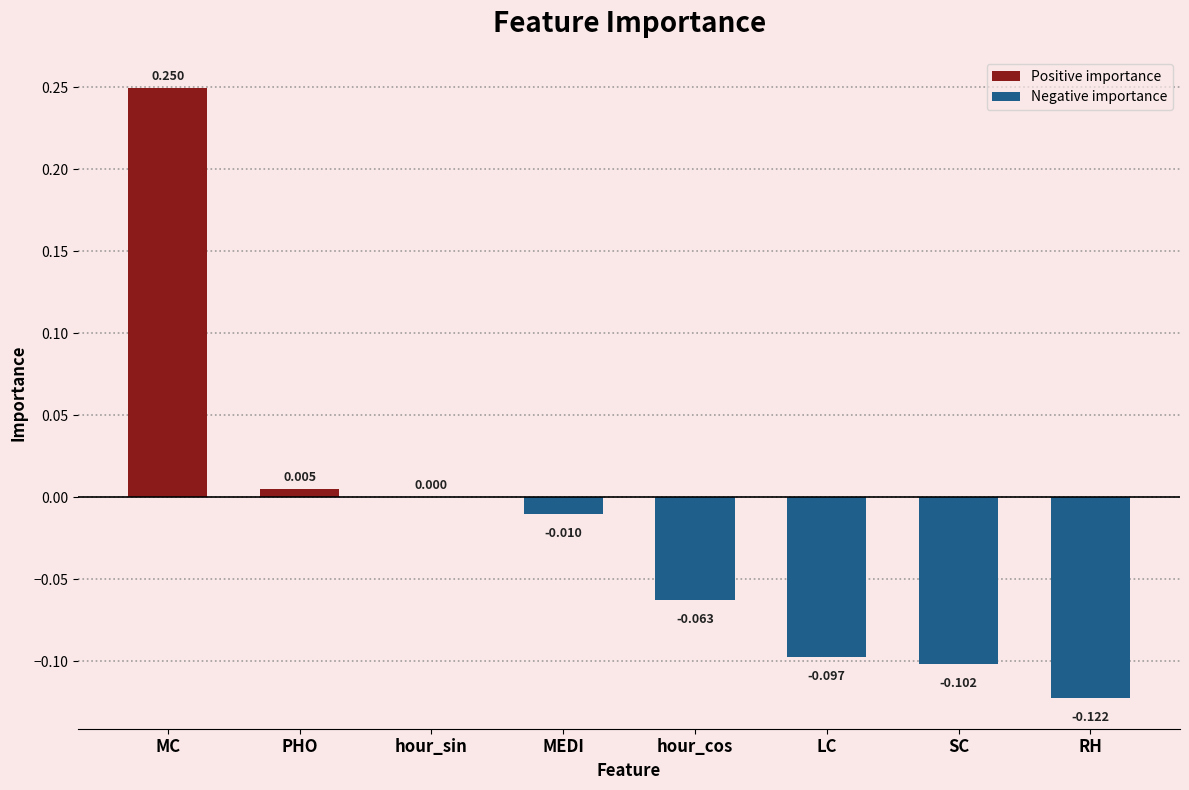

Where does the data first go above 0?

MC